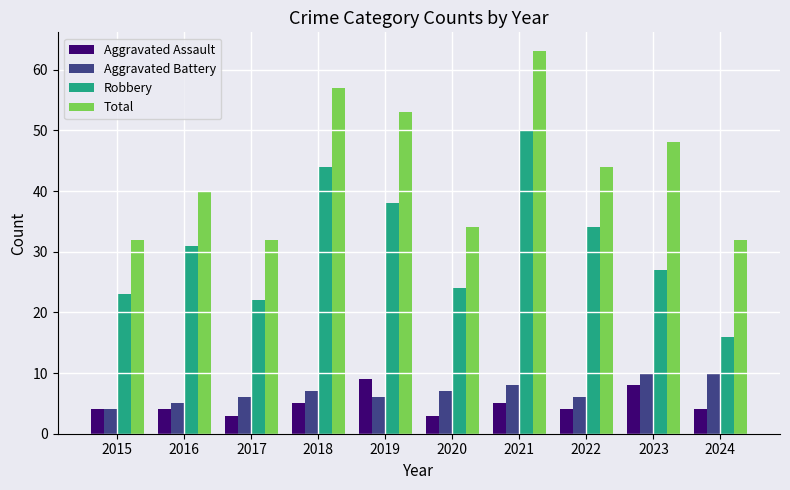

What are all the series names shown in the legend?

Aggravated Assault, Aggravated Battery, Robbery, Total